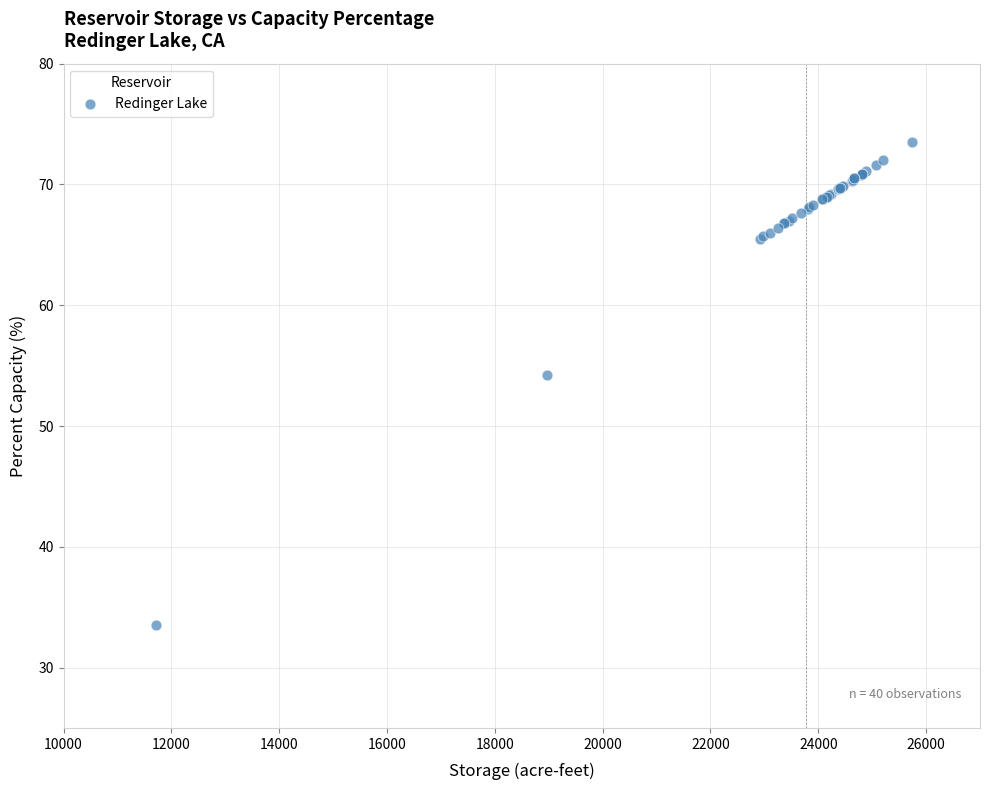

What Y value in the scatter plot is closest to 53?

54.2